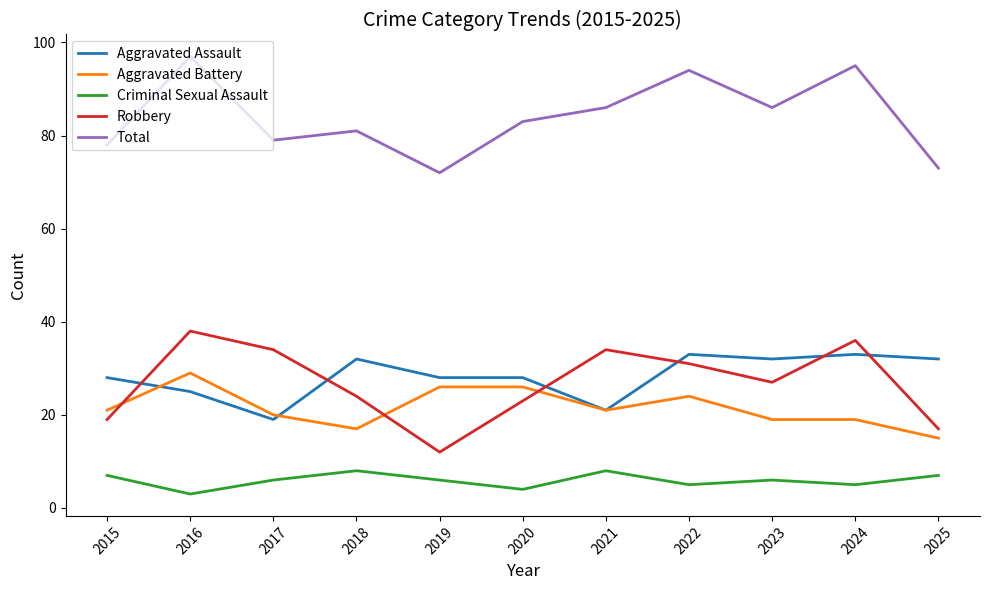

At which category does the chart reach its peak across all series?

2016